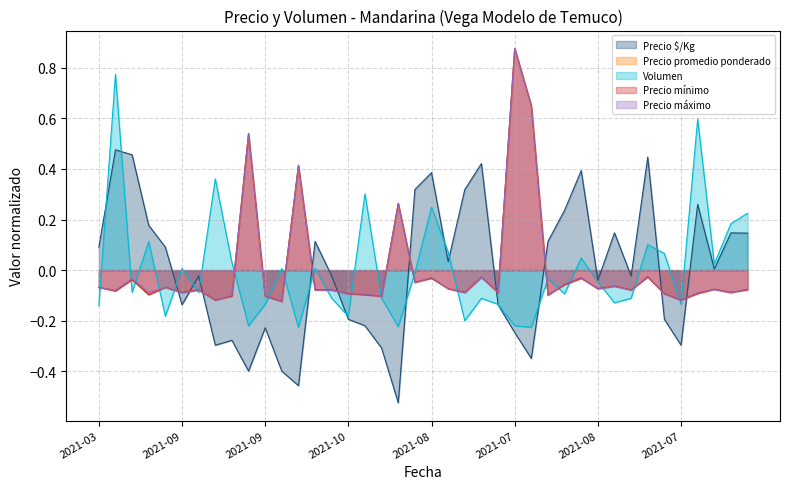

What is the sum of the Precio máximo values at 2021-07-30 and 2021-08-20?

0.6